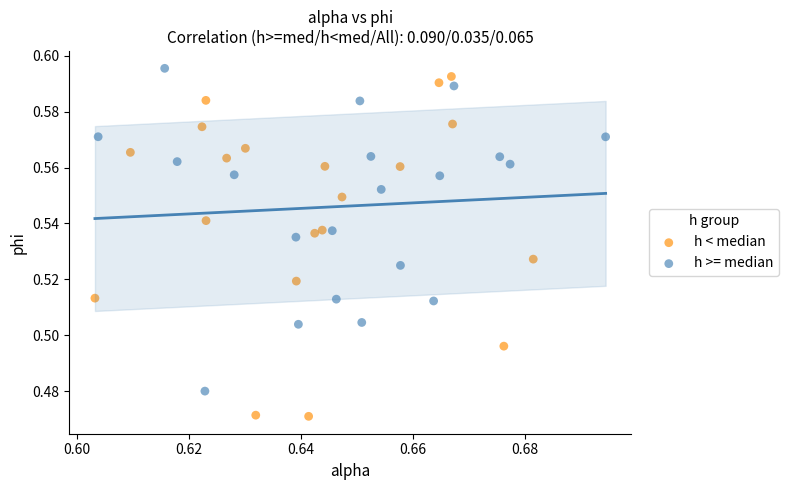

Which series contains the lowest Y value?

h < median